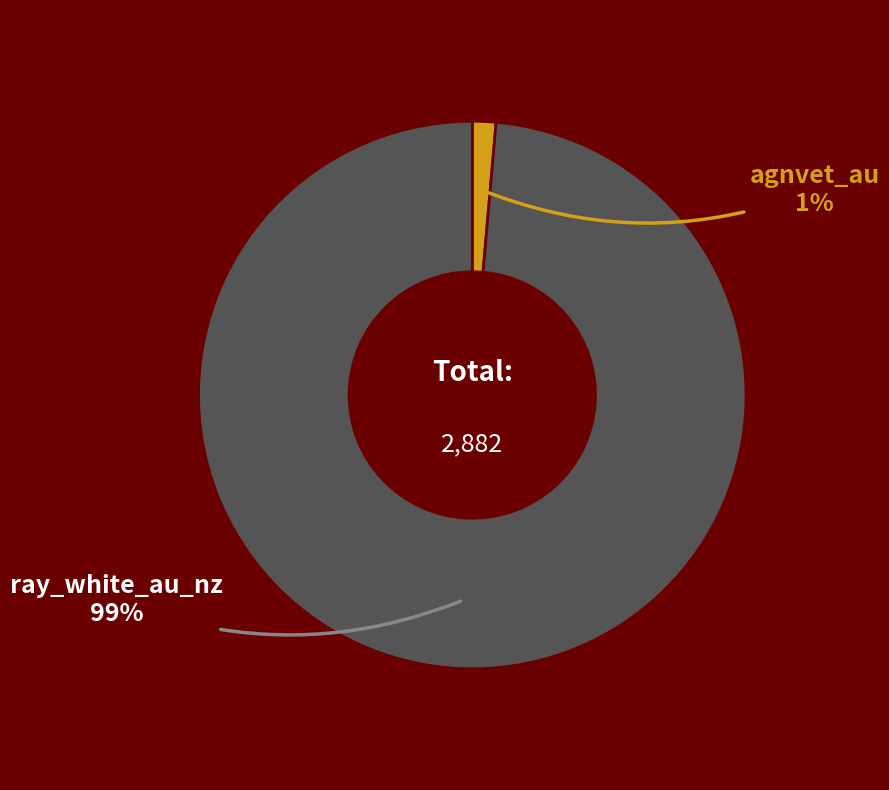

Is there a majority slice in this chart?

Yes